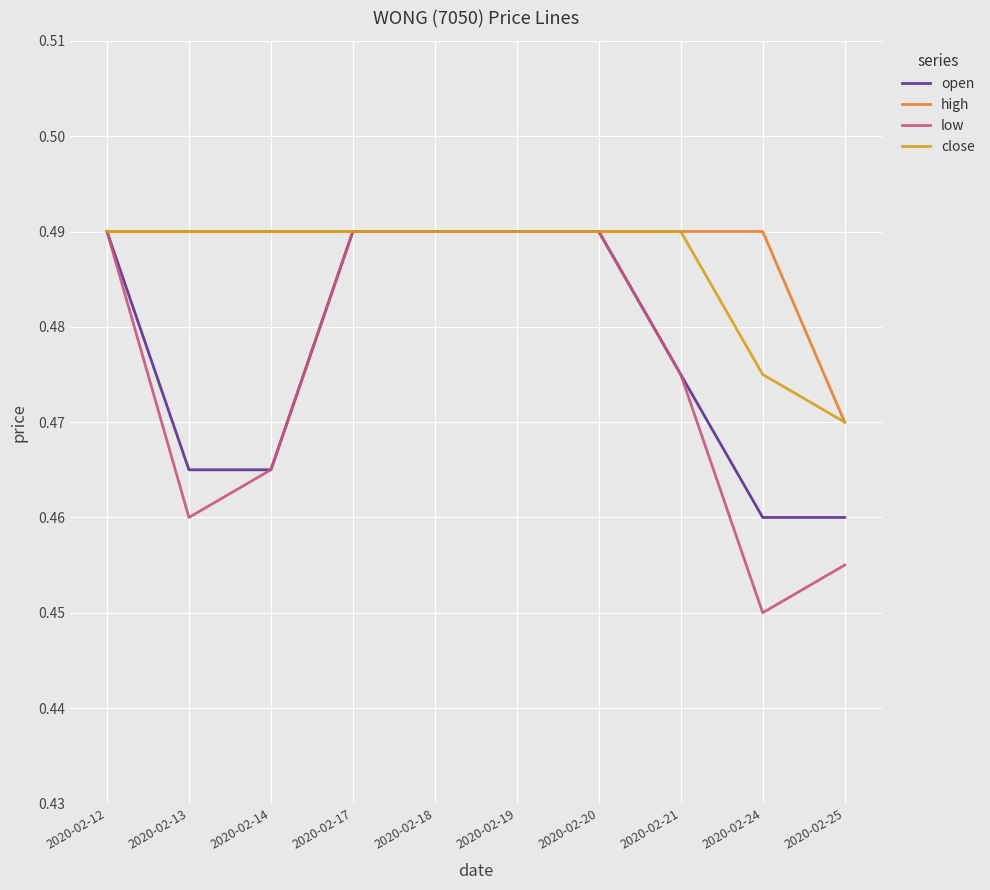

Which series has the widest spread of values?

low